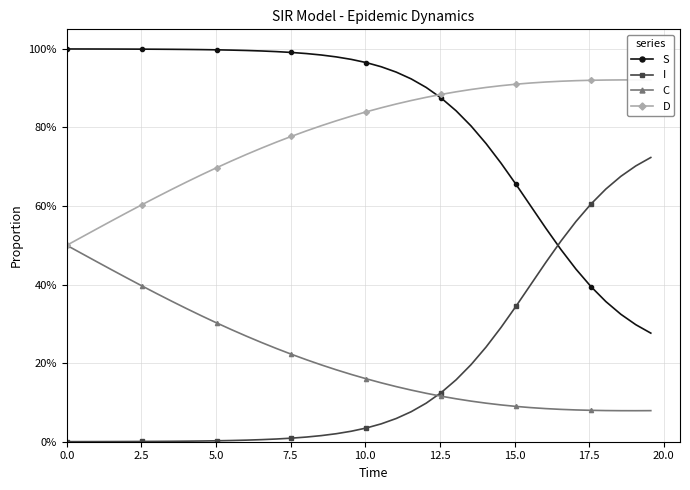

After their last crossing, which series has the higher values: C or I?

I